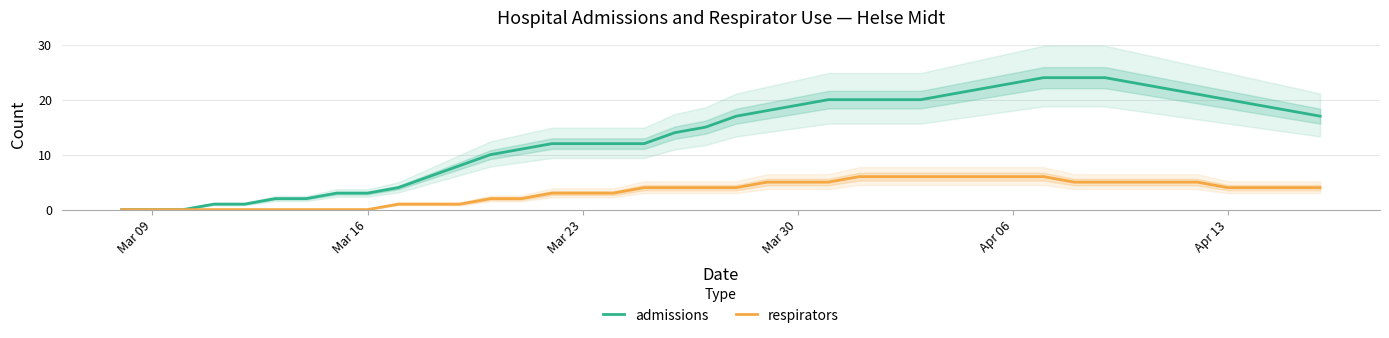

How many data points in respirators are above 4?

15